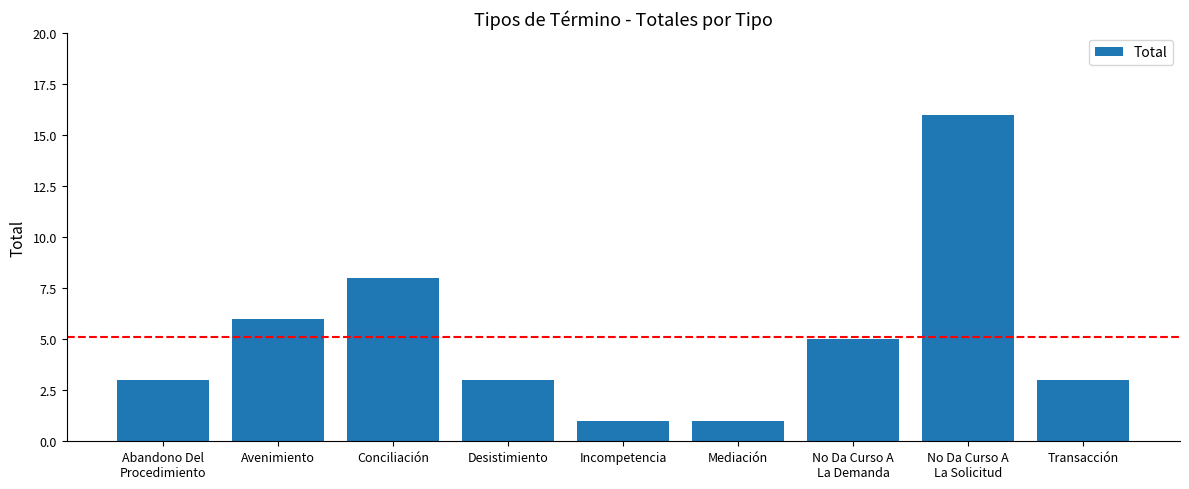

What is the maximum value shown in the chart?

16